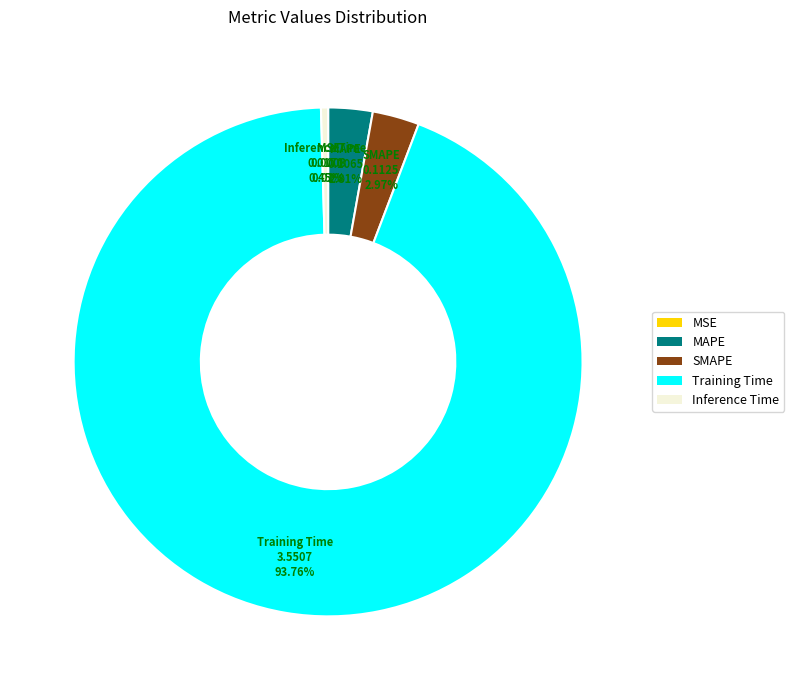

Between Training Time and Inference Time, which is larger?

Training Time